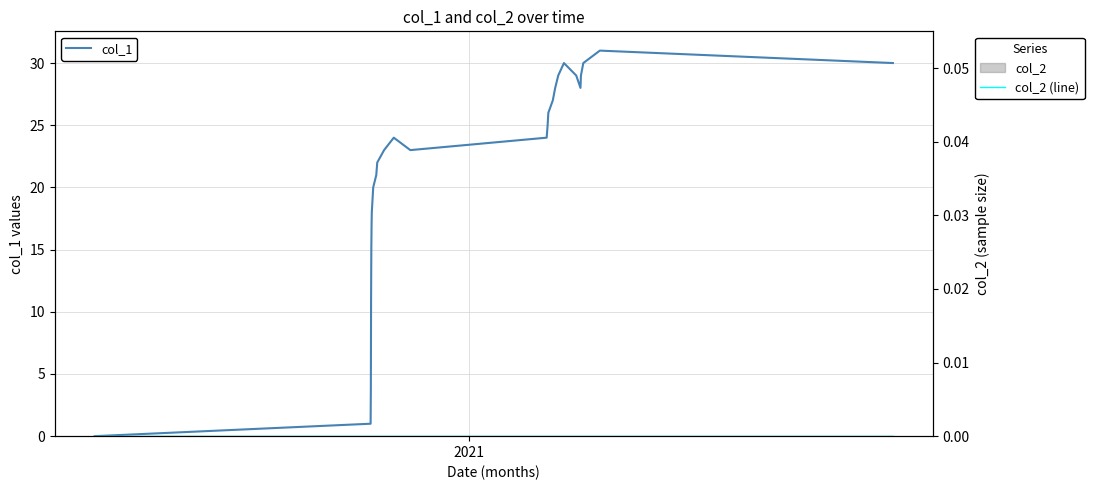

What is the greatest value displayed?

31